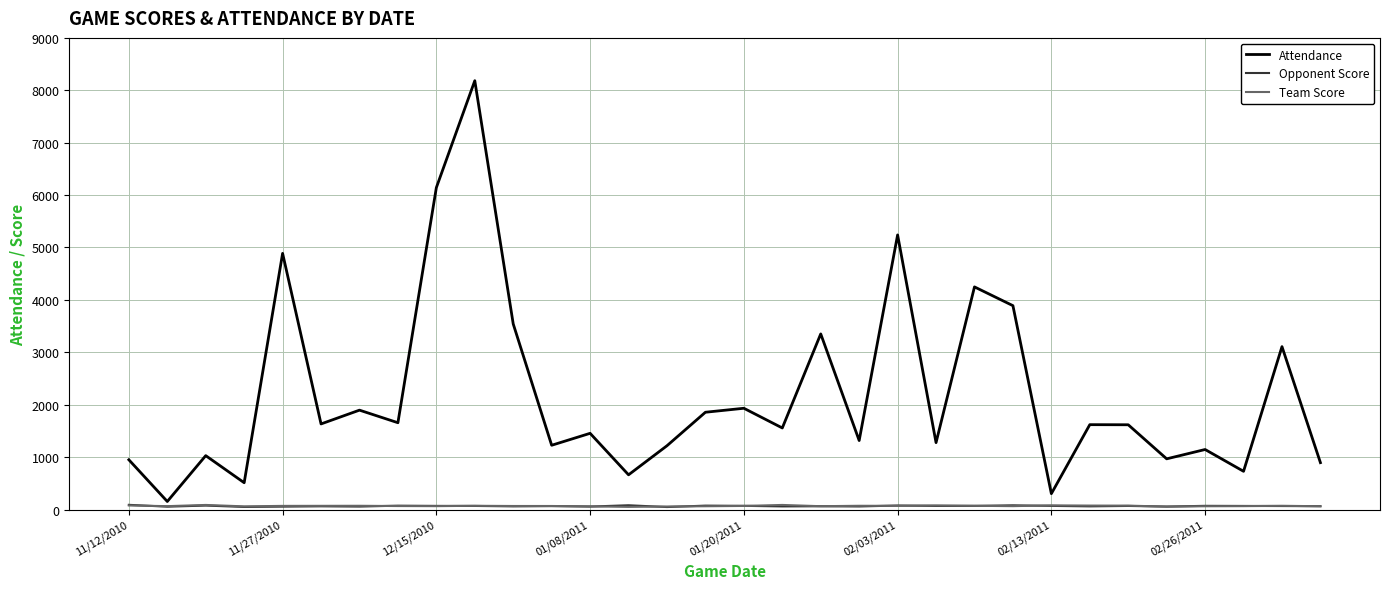

Which series has the largest total across all categories?

Attendance